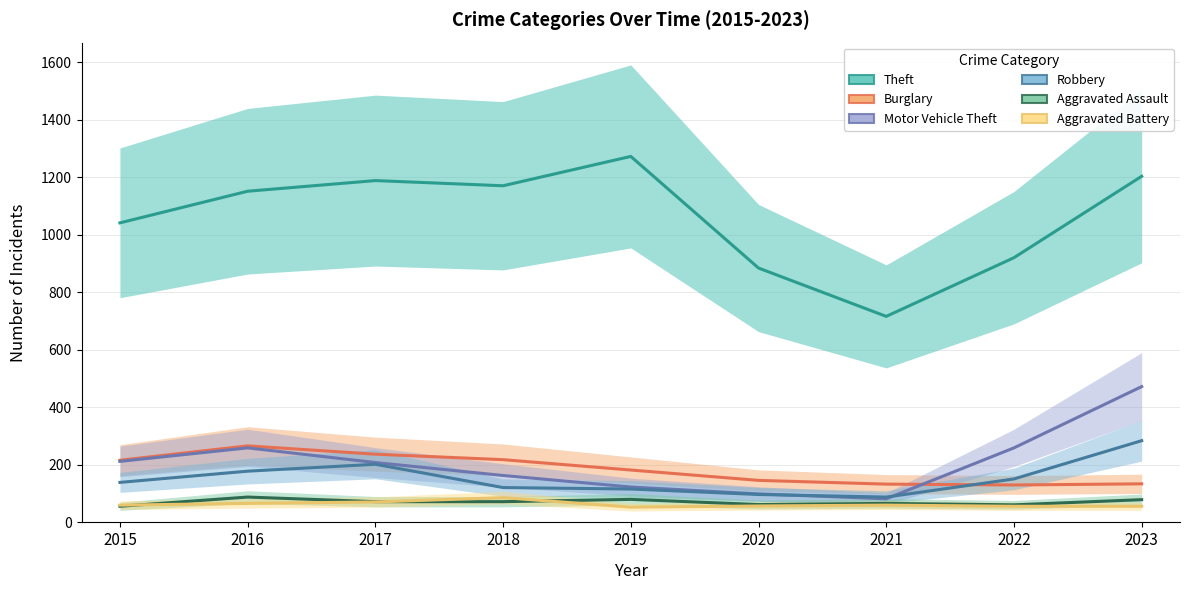

Reading left to right, what are all the values shown in this chart?

Theft: 2015=1041	2016=1151	2017=1188	2018=1170	2019=1272	2020=884	2021=716	2022=920	2023=1203
Burglary: 2015=216	2016=266	2017=237	2018=218	2019=182	2020=146	2021=133	2022=130	2023=134
Motor Vehicle Theft: 2015=212	2016=259	2017=208	2018=163	2019=123	2020=99	2021=82	2022=259	2023=472
Robbery: 2015=139	2016=178	2017=202	2018=121	2019=116	2020=97	2021=88	2022=151	2023=284
Aggravated Assault: 2015=56	2016=88	2017=72	2018=72	2019=80	2020=62	2021=66	2022=61	2023=79
Aggravated Battery: 2015=60	2016=66	2017=71	2018=86	2019=53	2020=57	2021=60	2022=56	2023=56